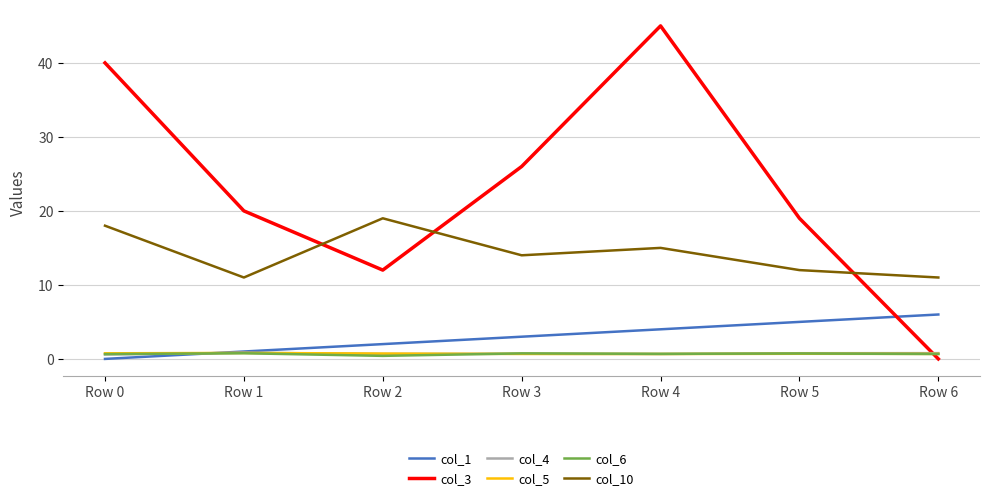

True or false: col_3 and col_10 intersect in this chart.

True